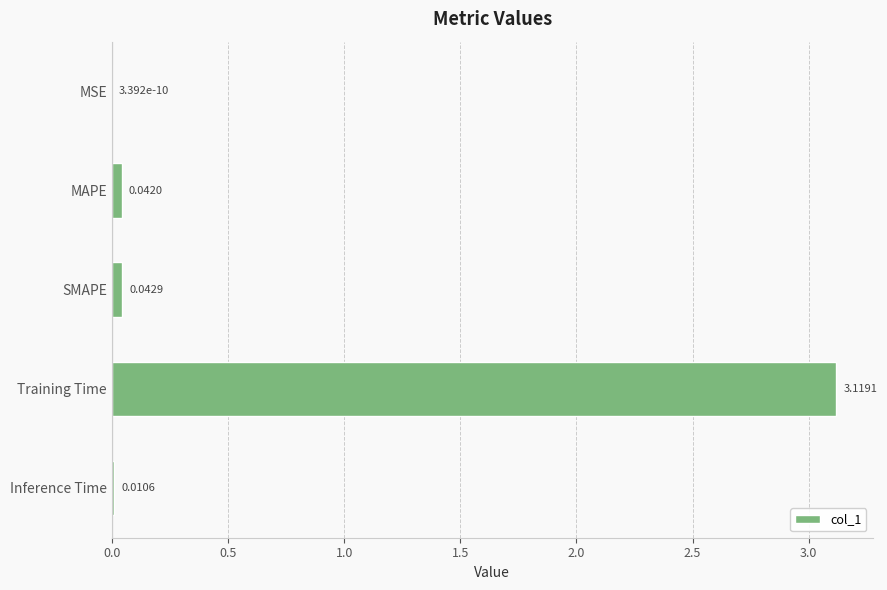

Between SMAPE and Training Time, which is larger?

Training Time